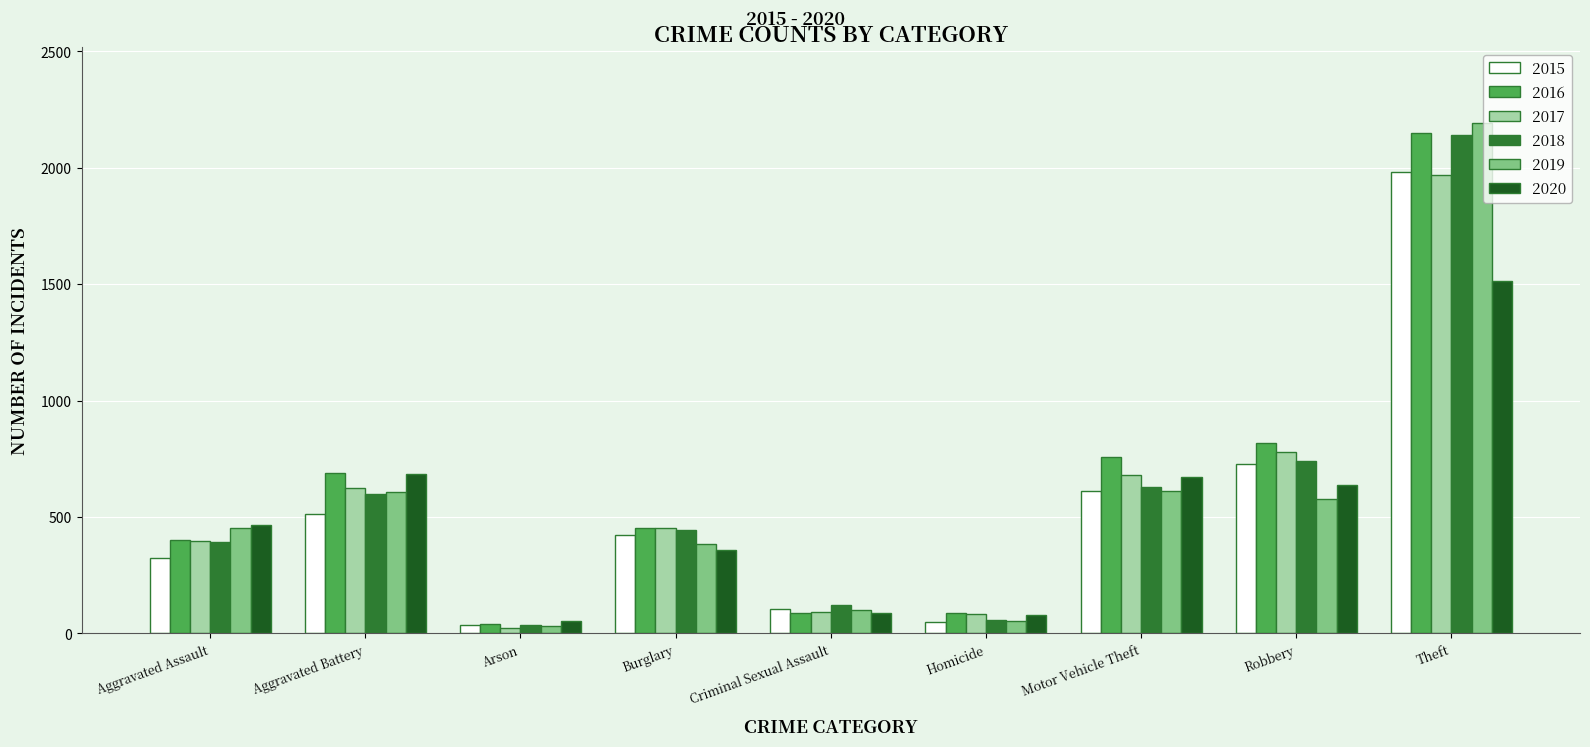

What is the difference between the 2020 values at Theft and Aggravated Battery?

826